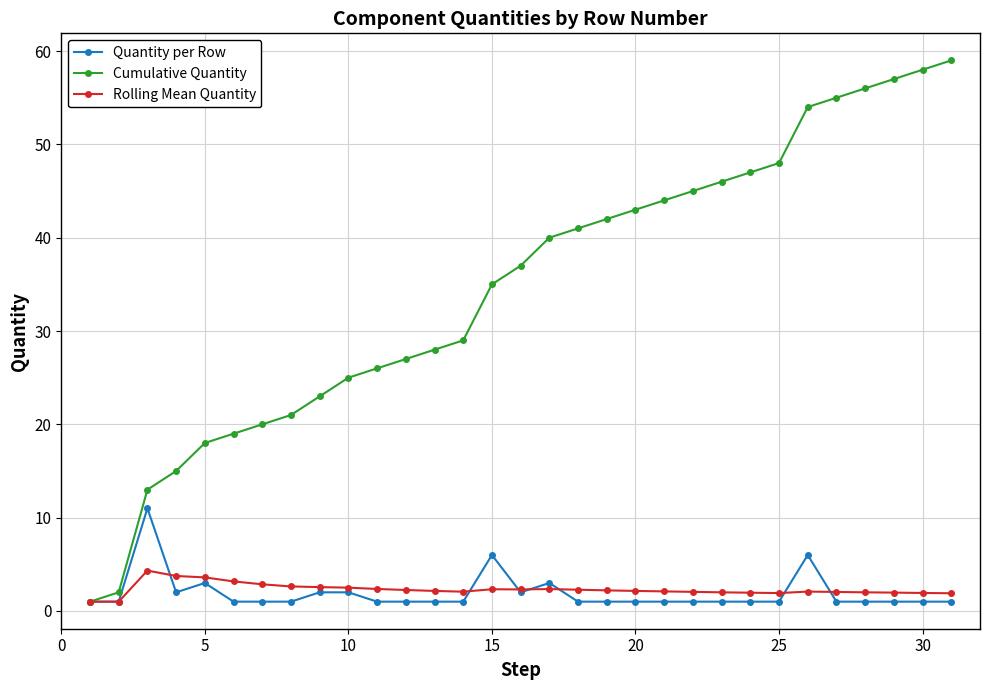

Which series has the widest spread of values?

Cumulative Quantity